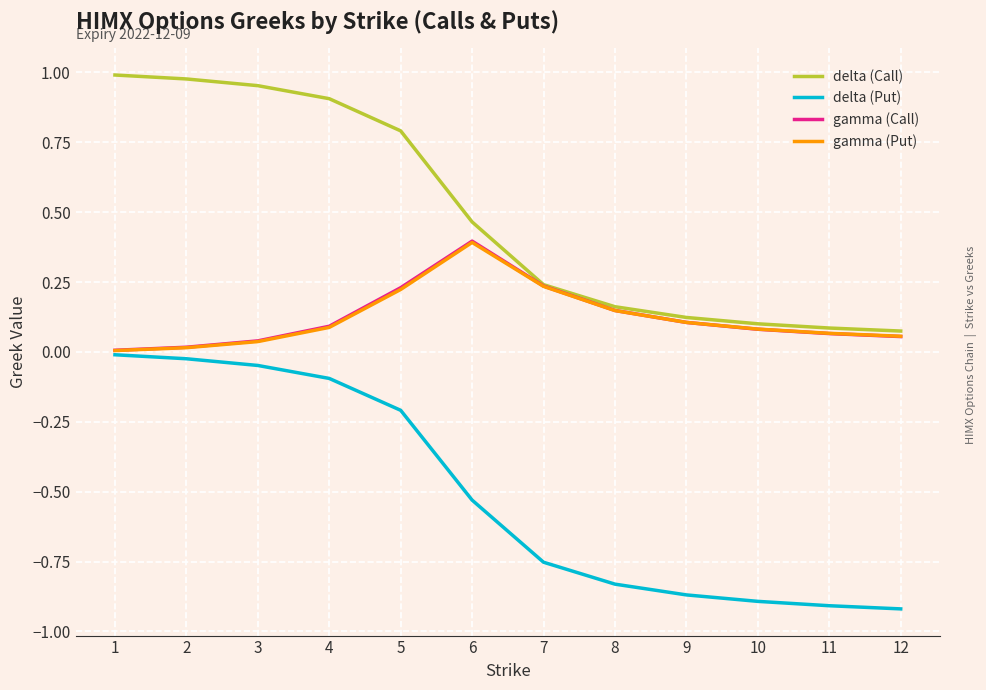

What is the sum of all delta (Call) values?

5.9